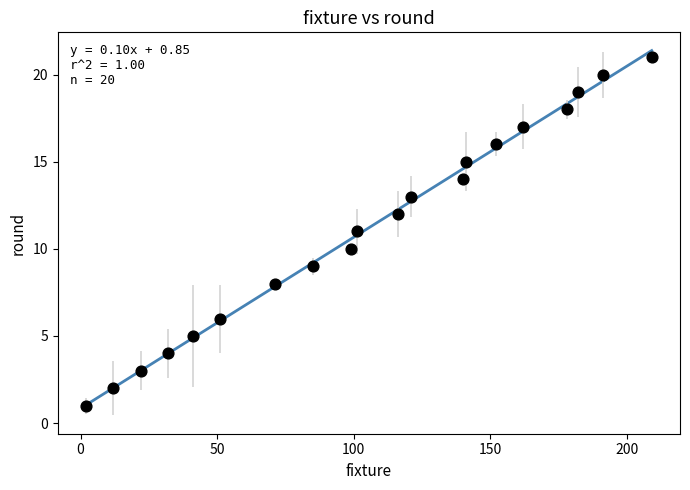

What is the range of X values (max minus min)?

207